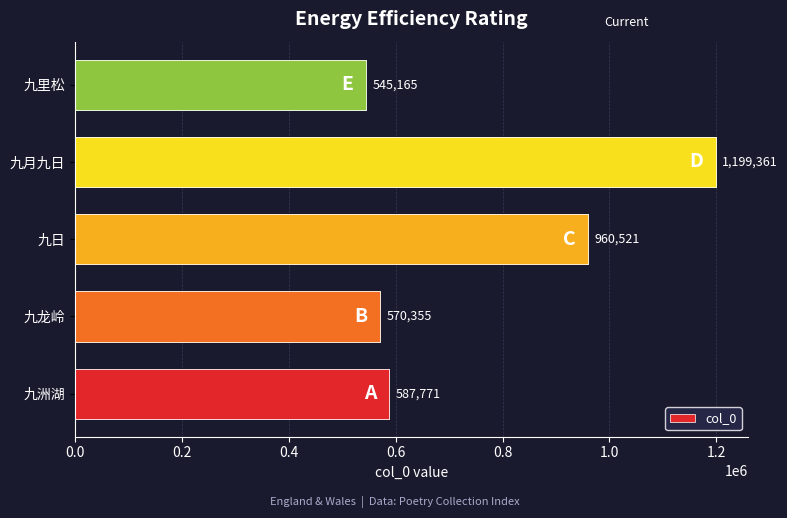

What is the difference between the values at 九洲湖 and 九月九日?

611590